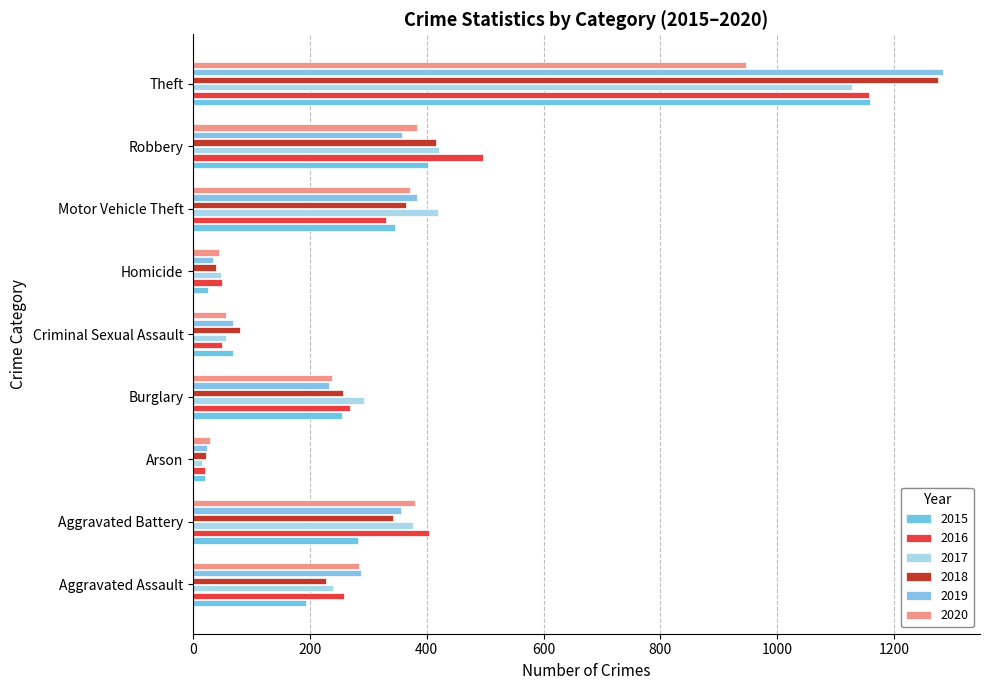

What is the difference between the maximum and minimum values in the 2016 series?

1136